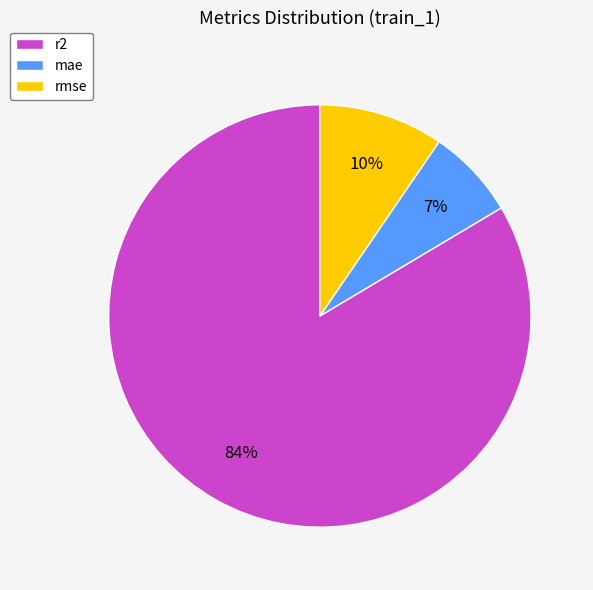

True or false: mae accounts for 7% of the total.

True